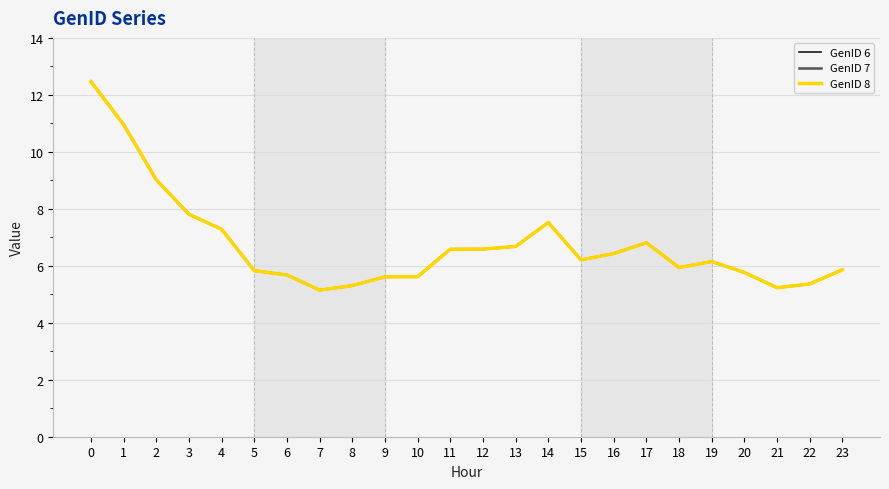

Is this an area chart (filled region under the line)?

No